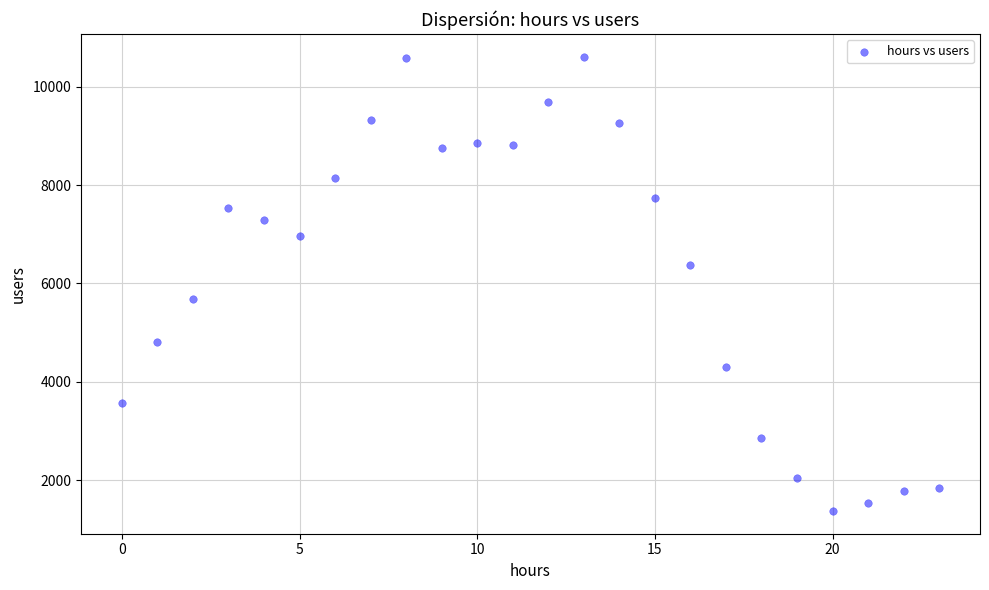

What is the range of Y values (max minus min)?

9239